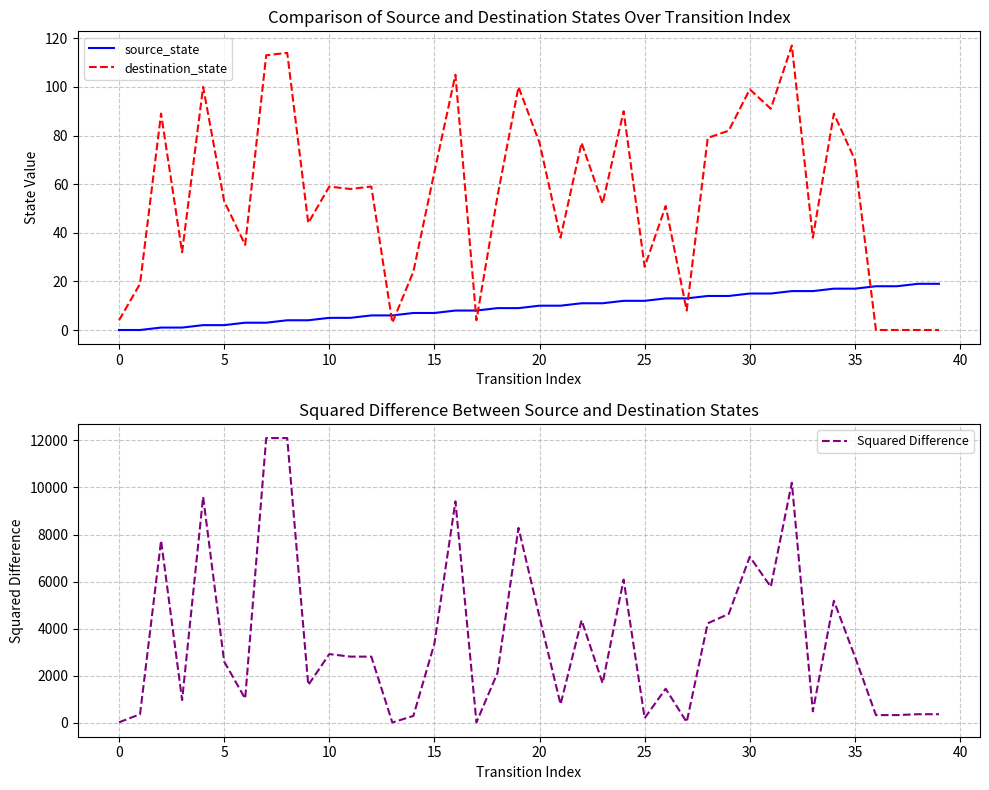

True or false: Squared Difference and source_state cross at least once.

False